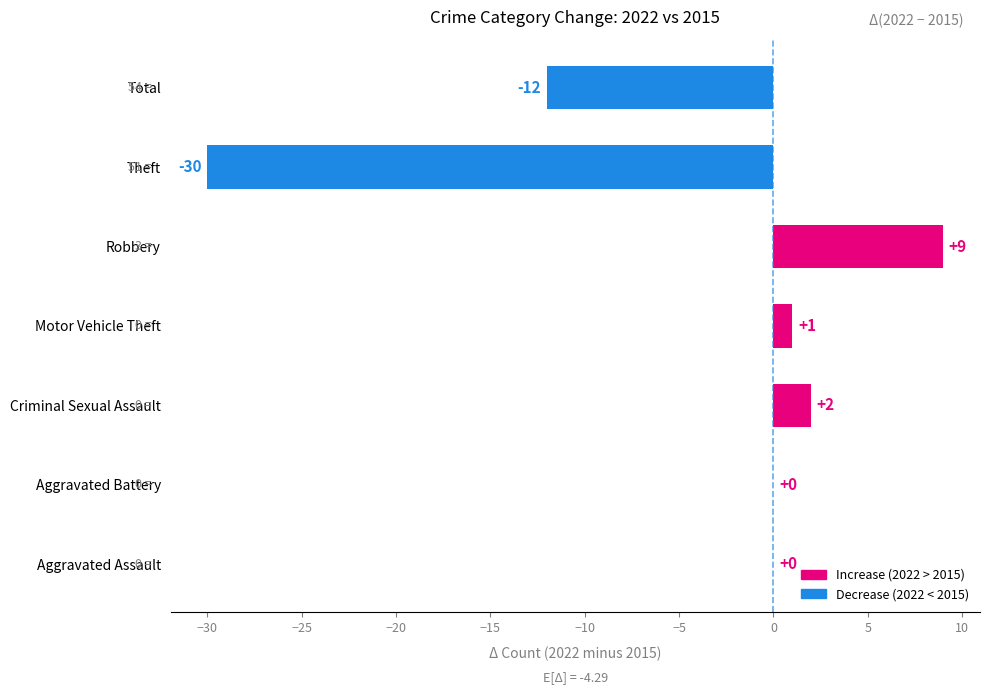

At which label is the value closest to -10?

Total